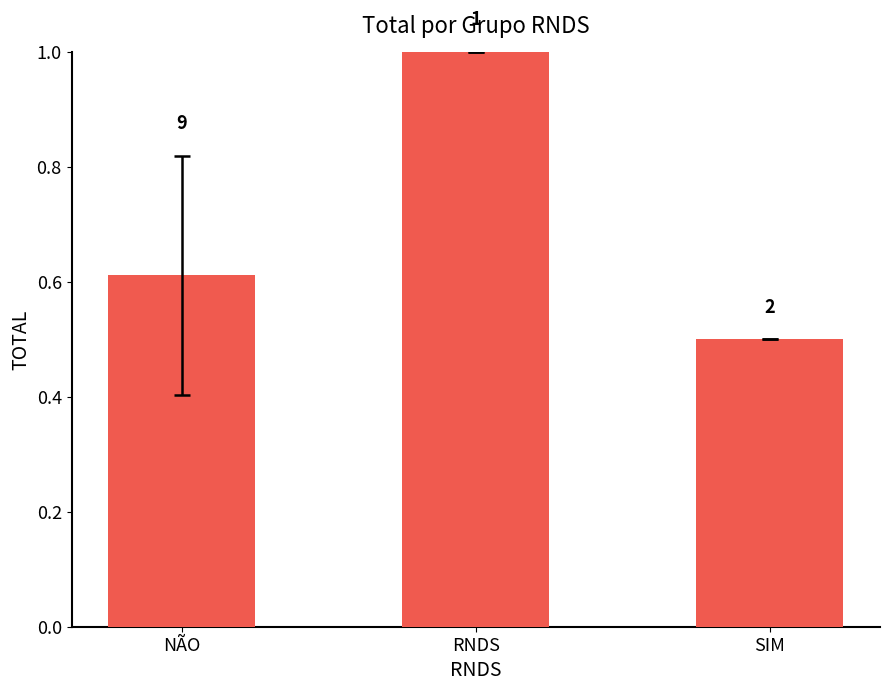

Are the bars horizontal?

No